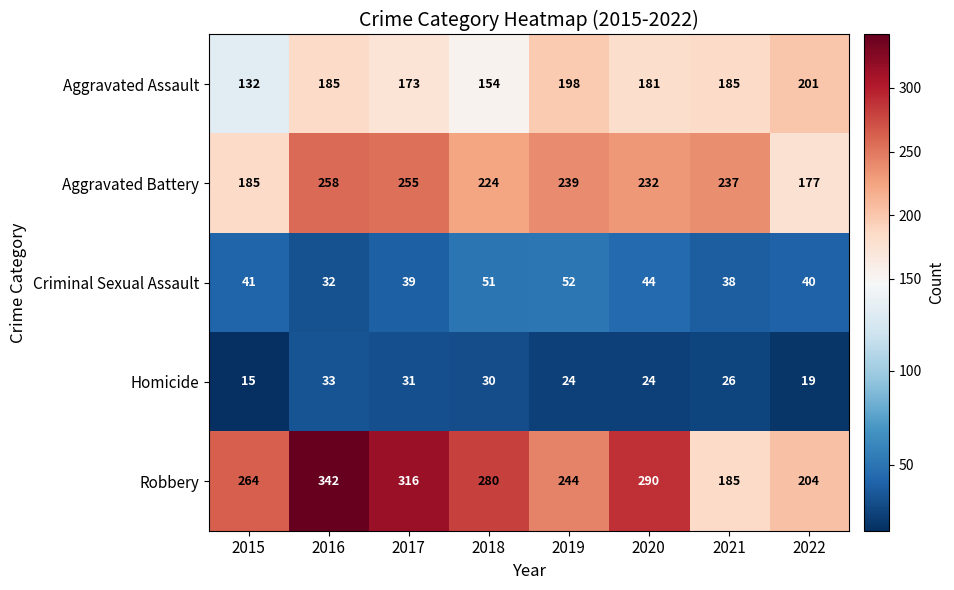

Which series changed the most between 2017 and 2022?

Robbery